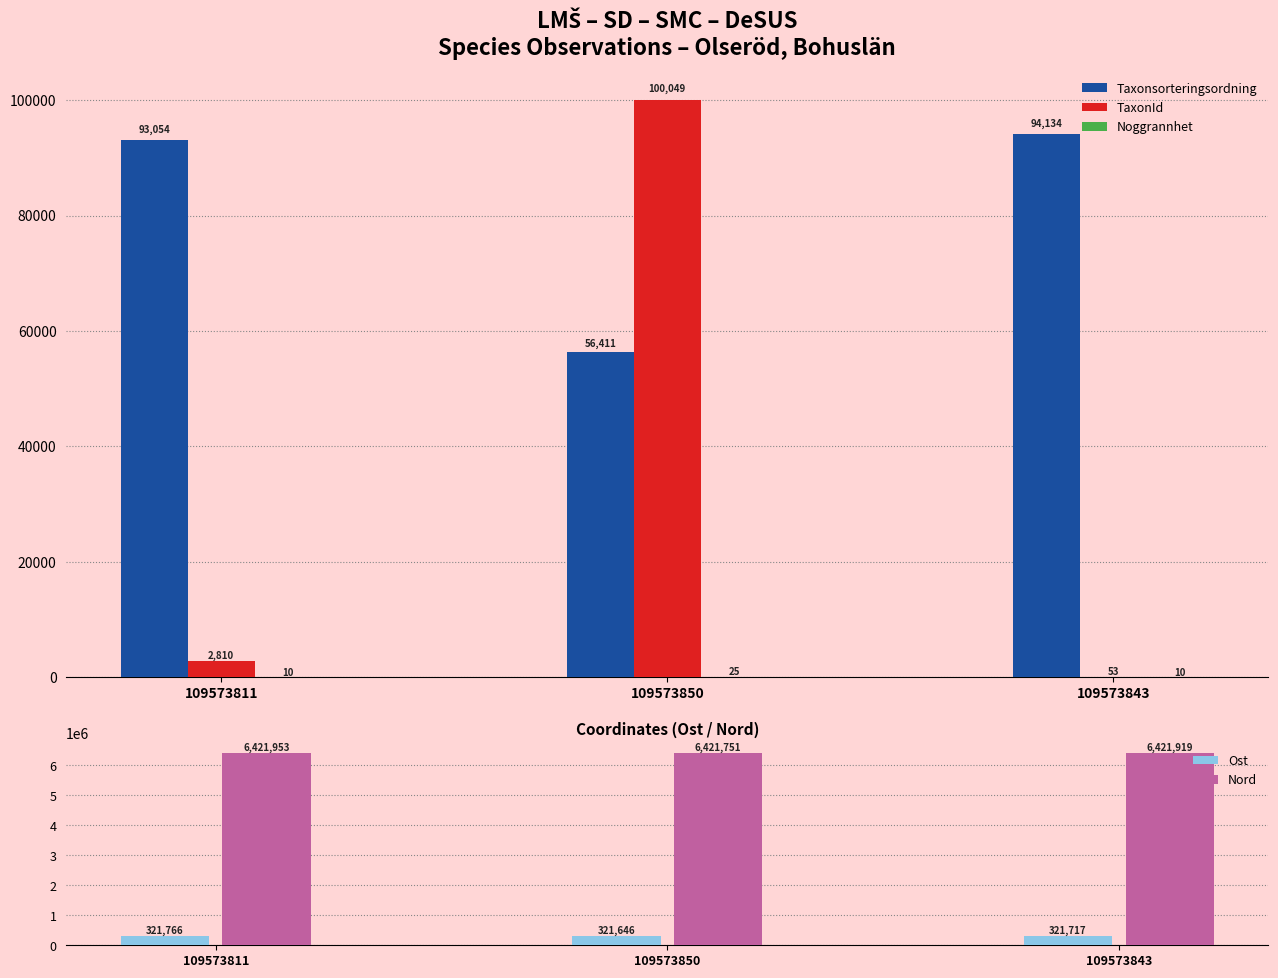

Which category has the highest value in the Taxonsorteringsordning series?

109573843